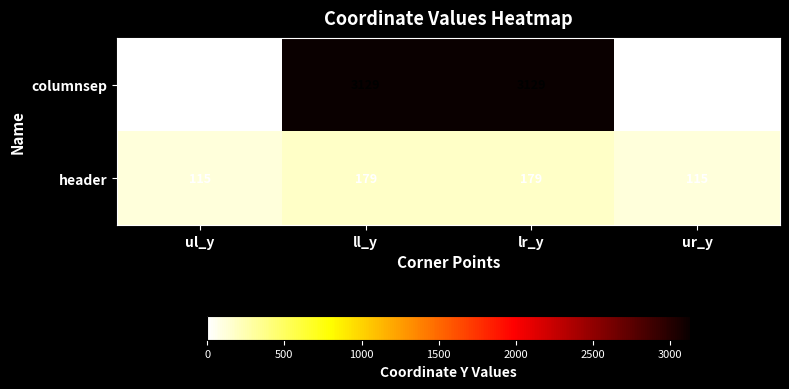

What is the difference between the maximum and minimum values in the columnsep series?

3129